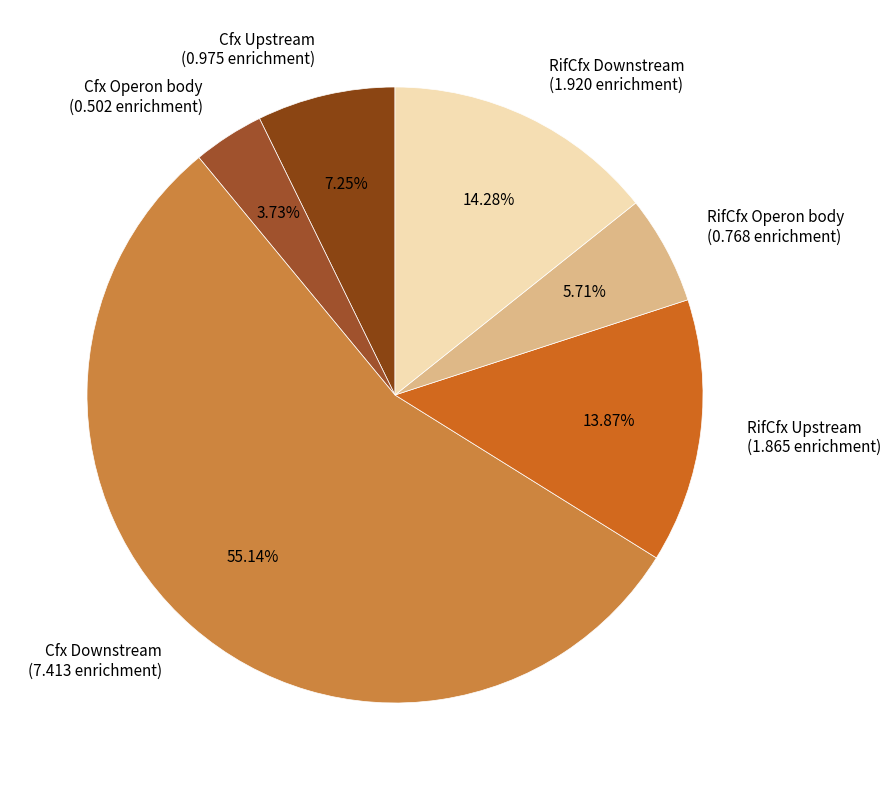

How many slices are in this pie chart?

6